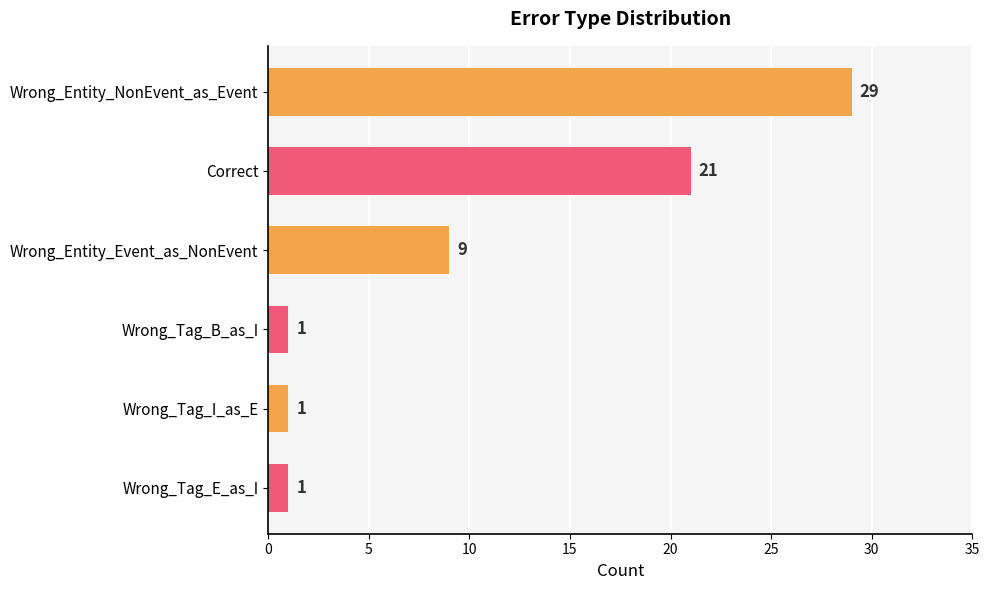

Count the values in the range 1 to 21.

5